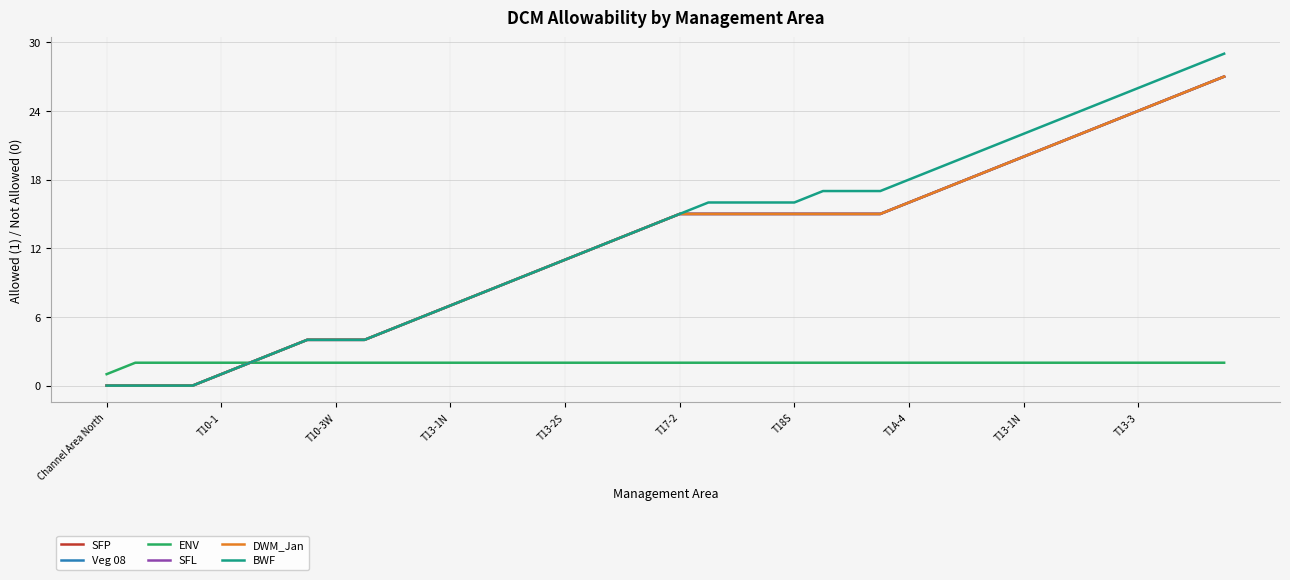

Which series has the largest total across all categories?

BWF